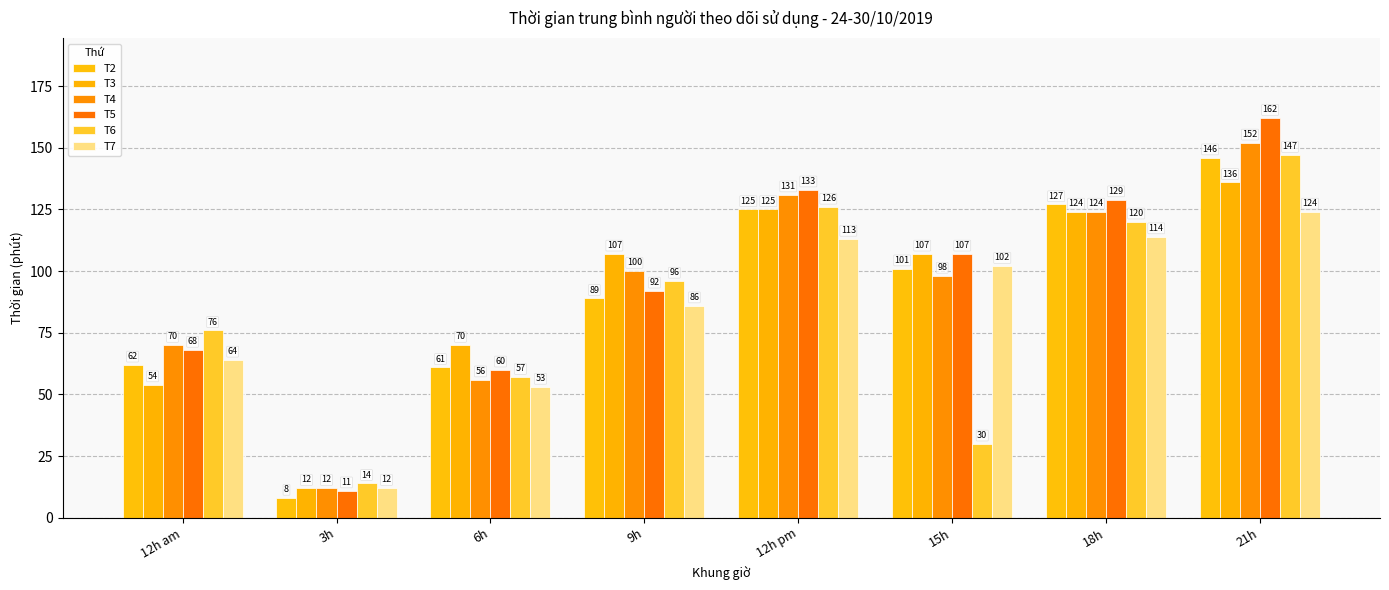

Rank the series by their maximum value, from lowest to highest.

T7, T3, T2, T6, T4, T5